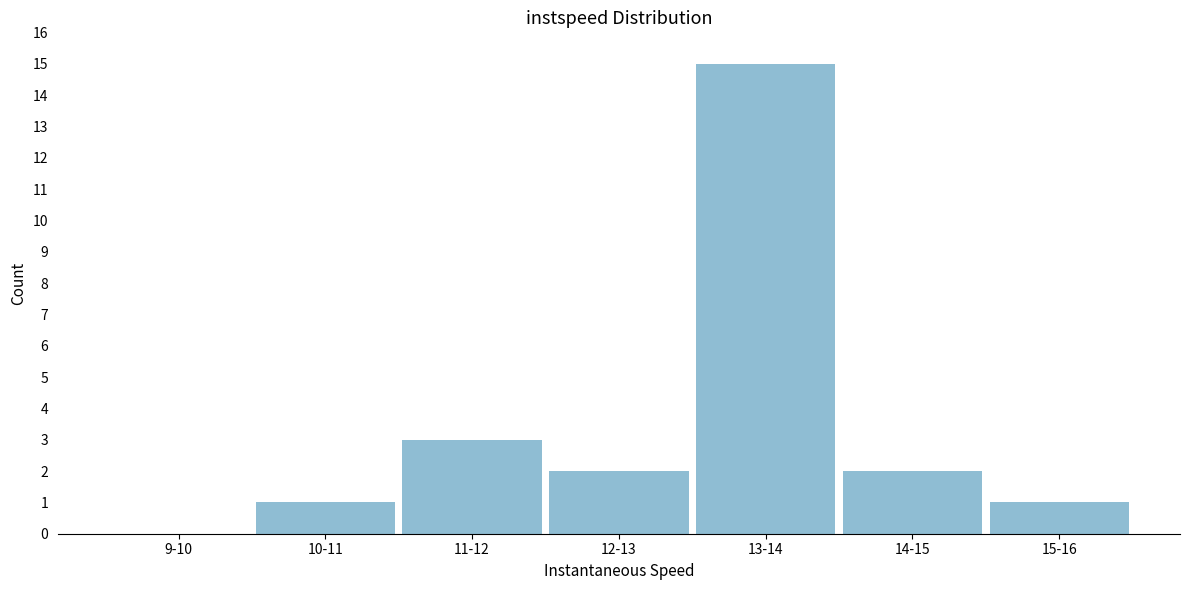

Reading left to right, extract all data points from this chart.

9-10=0	10-11=1	11-12=3	12-13=2	13-14=15	14-15=2	15-16=1